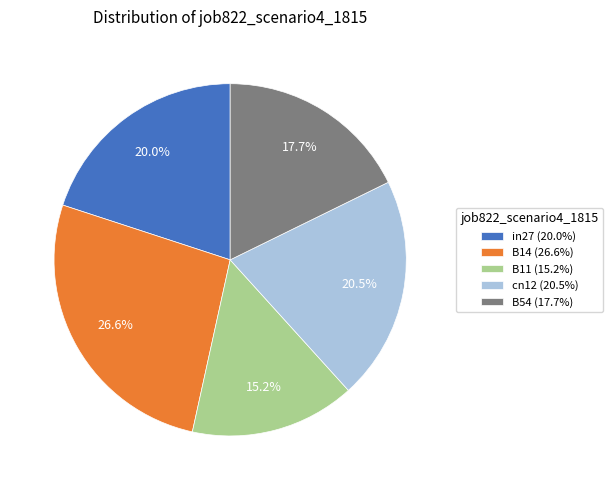

To the nearest percent, what is the combined percentage of B14 and cn12?

47%